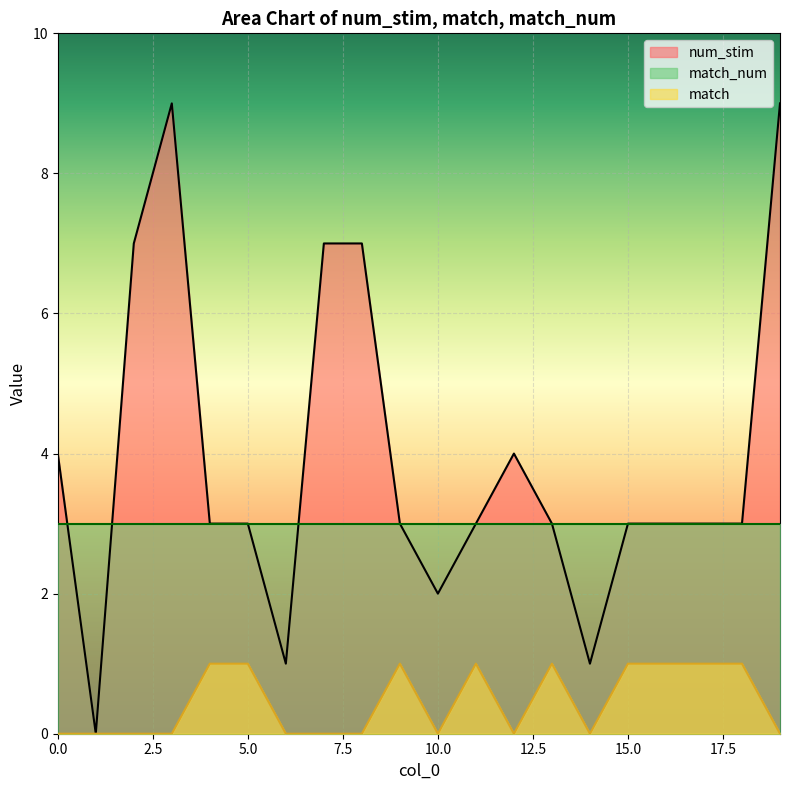

At which category does the chart reach its minimum across all series?

1